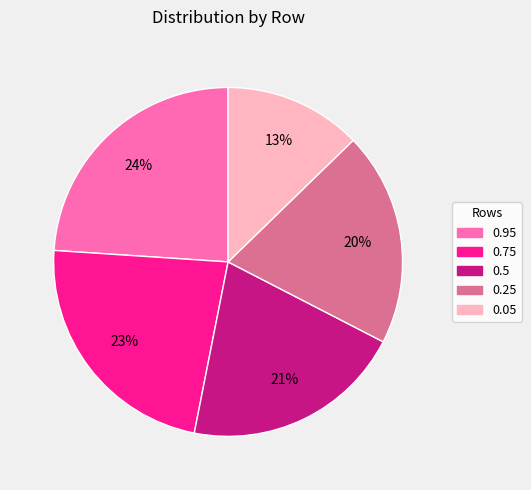

To the nearest percent, what is the combined percentage of 0.25 and 0.95?

44%